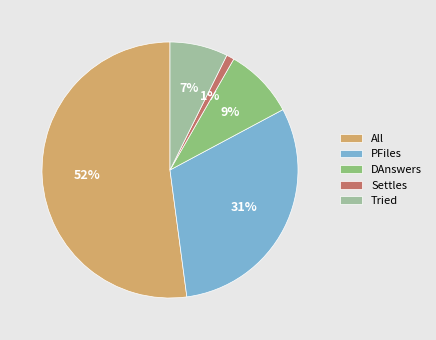

Rank the categories by value from highest to lowest.

All, PFiles, DAnswers, Tried, Settles